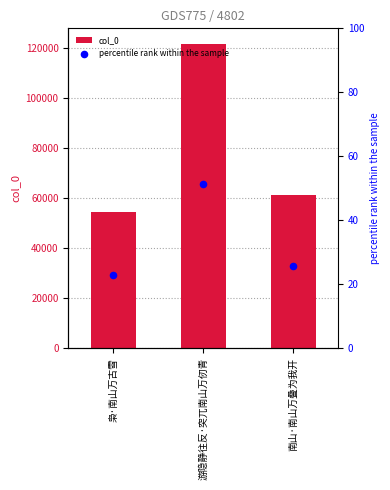

Which series has the largest total across all categories?

col_0